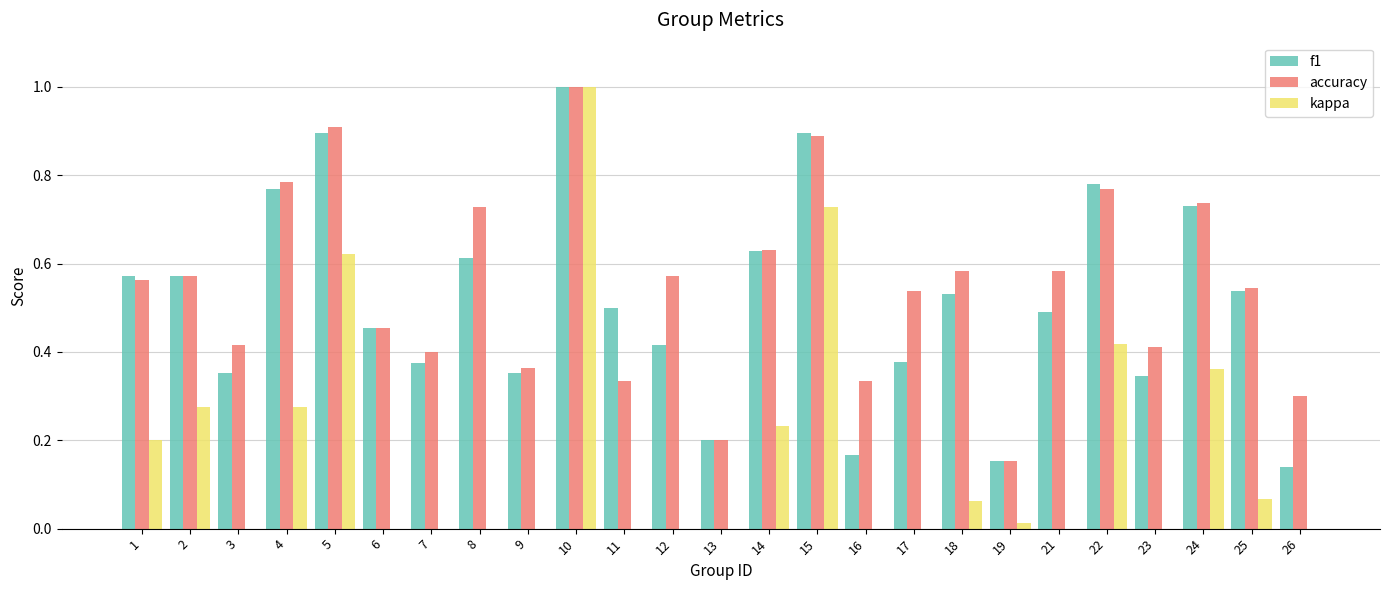

Between 16 and 22, which is larger?

22